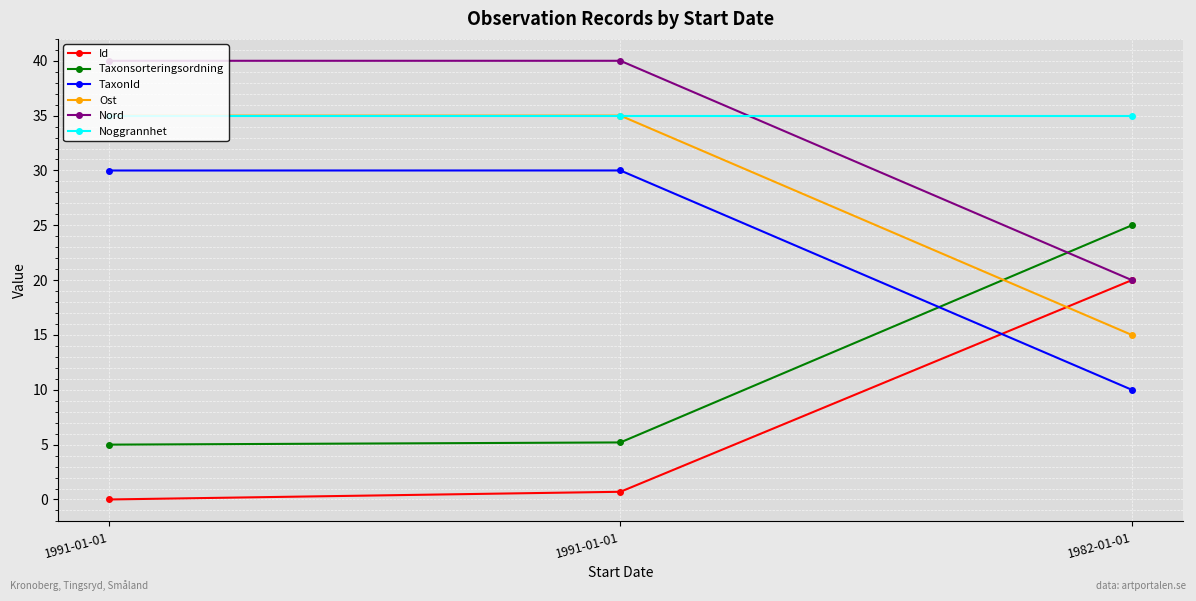

How many lines are shown in the chart?

6